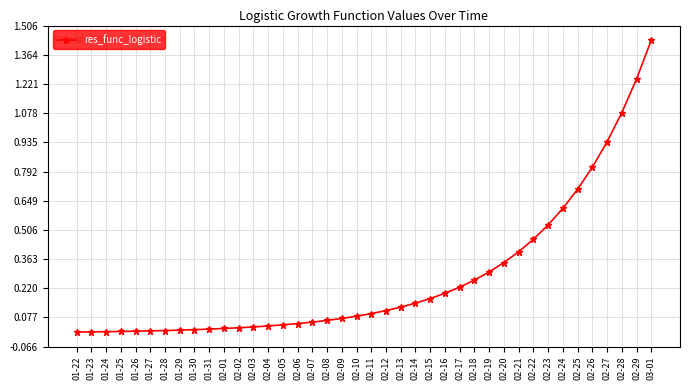

The value at 01-29 is 0.0. True or false?

True